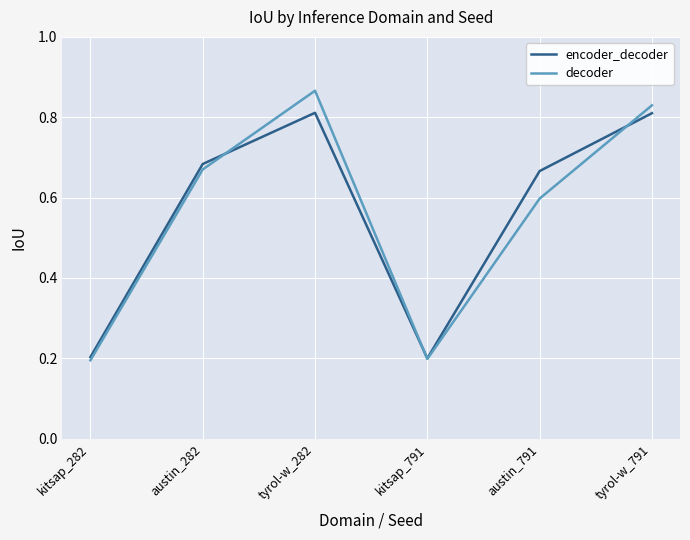

True or false: decoder and encoder_decoder cross at least once.

True